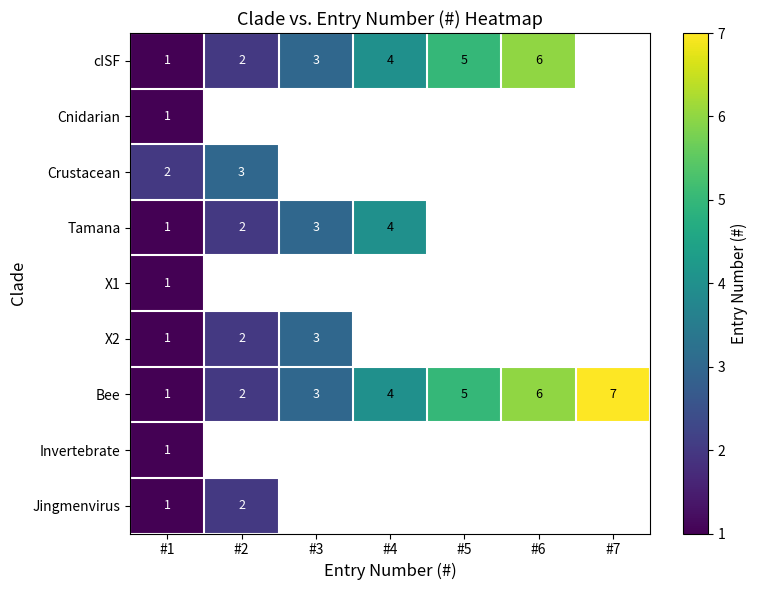

The value of cISF at #3 is 1.7. True or false?

False